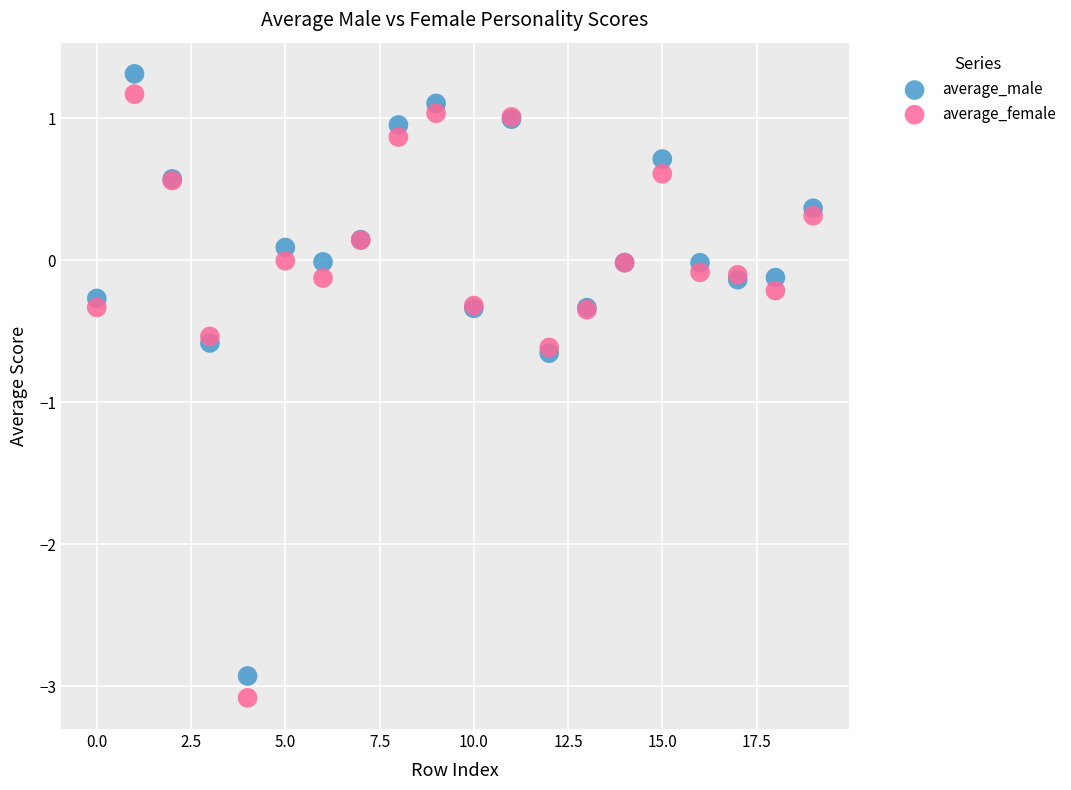

Which series has the widest spread of Y values?

average_female